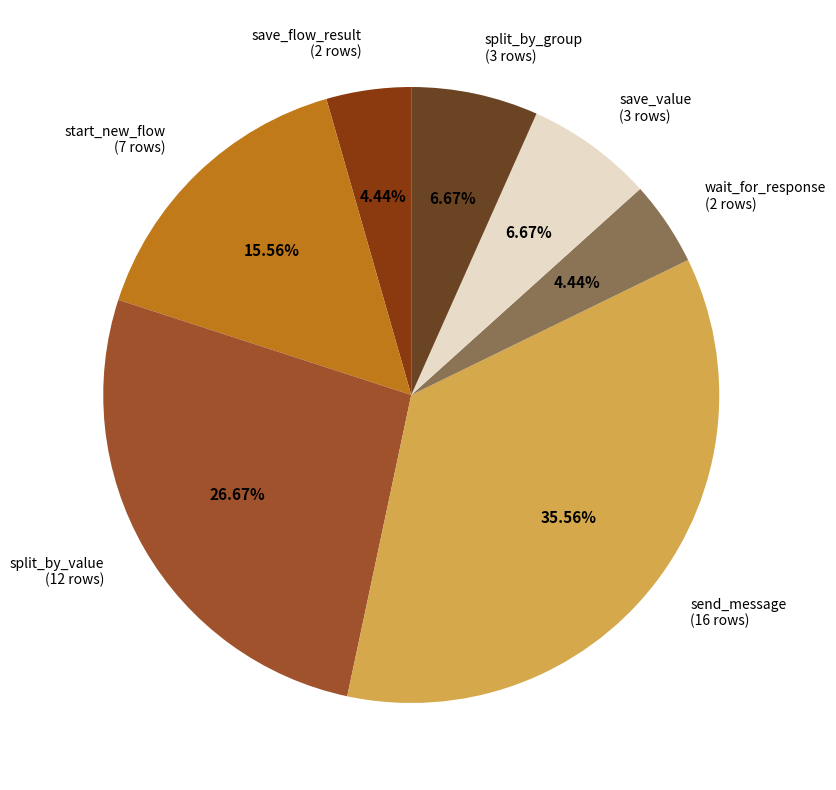

Count the number of slices in the pie.

7